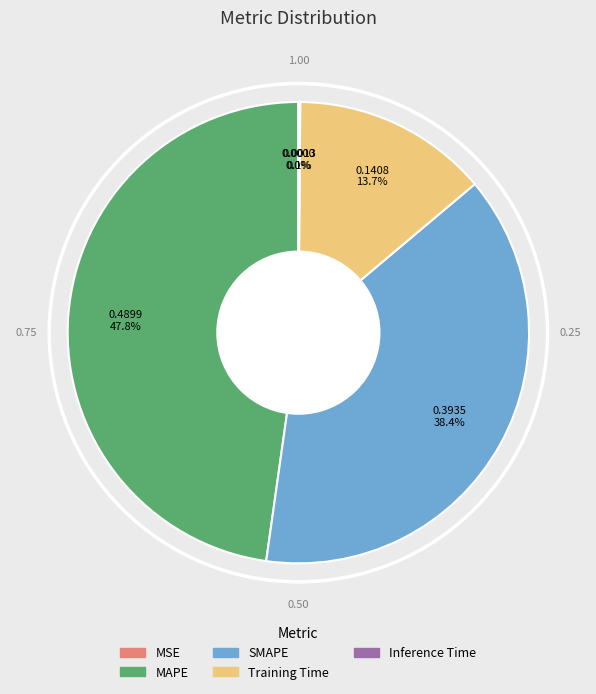

How much of the chart is everything except Training Time?

86.3%